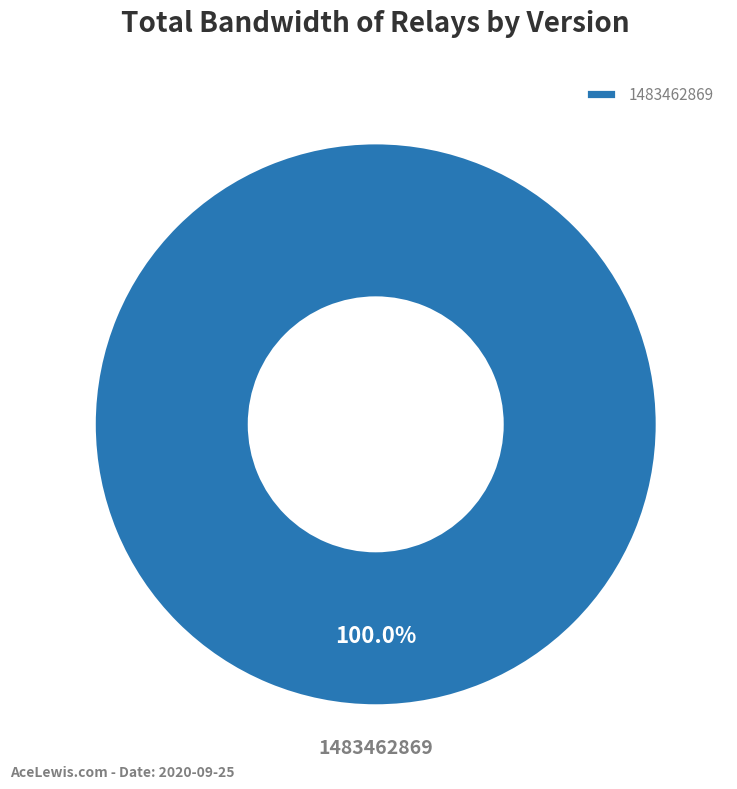

Which category accounts for the majority?

1483462869